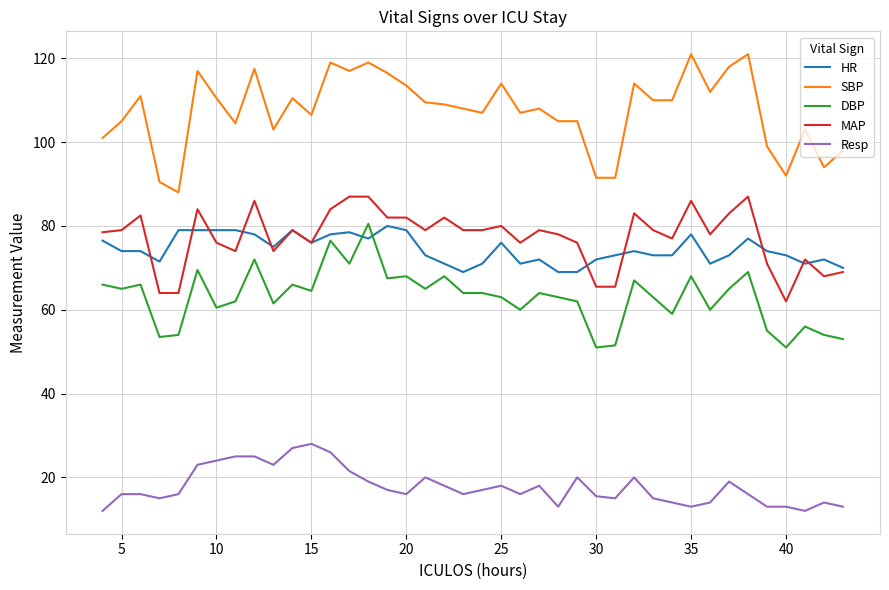

What is the maximum value shown in the chart?

121.0